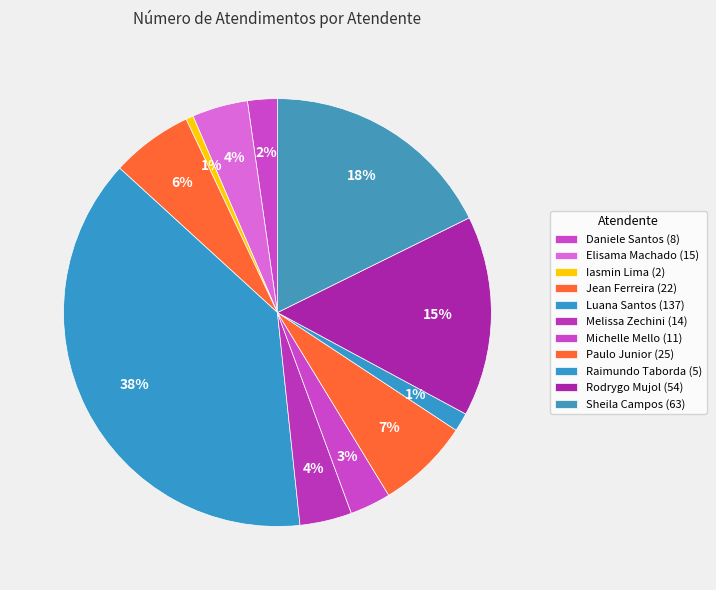

How many segments does this pie chart have?

11